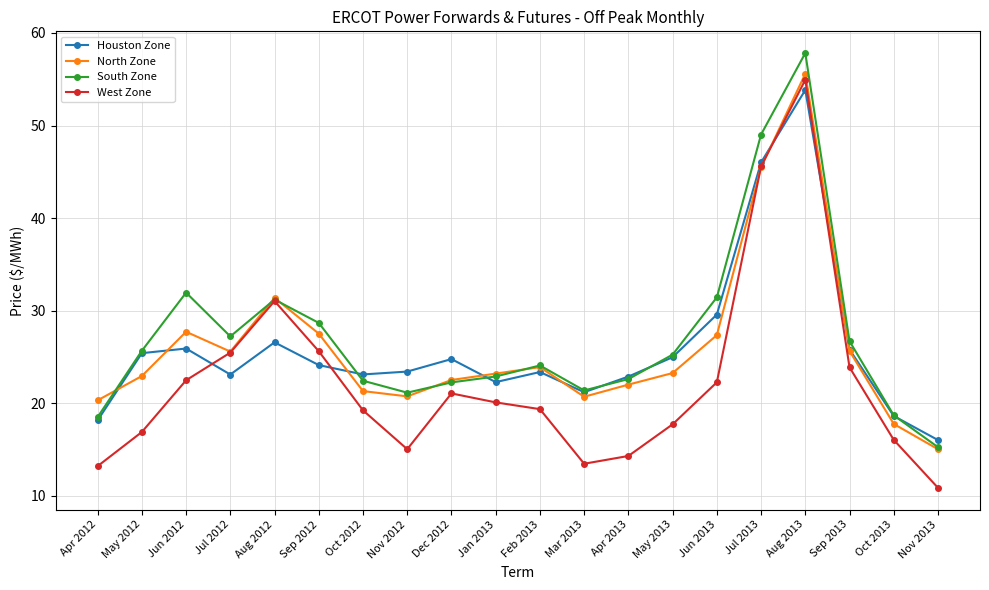

What is the minimum value for North Zone?

15.0